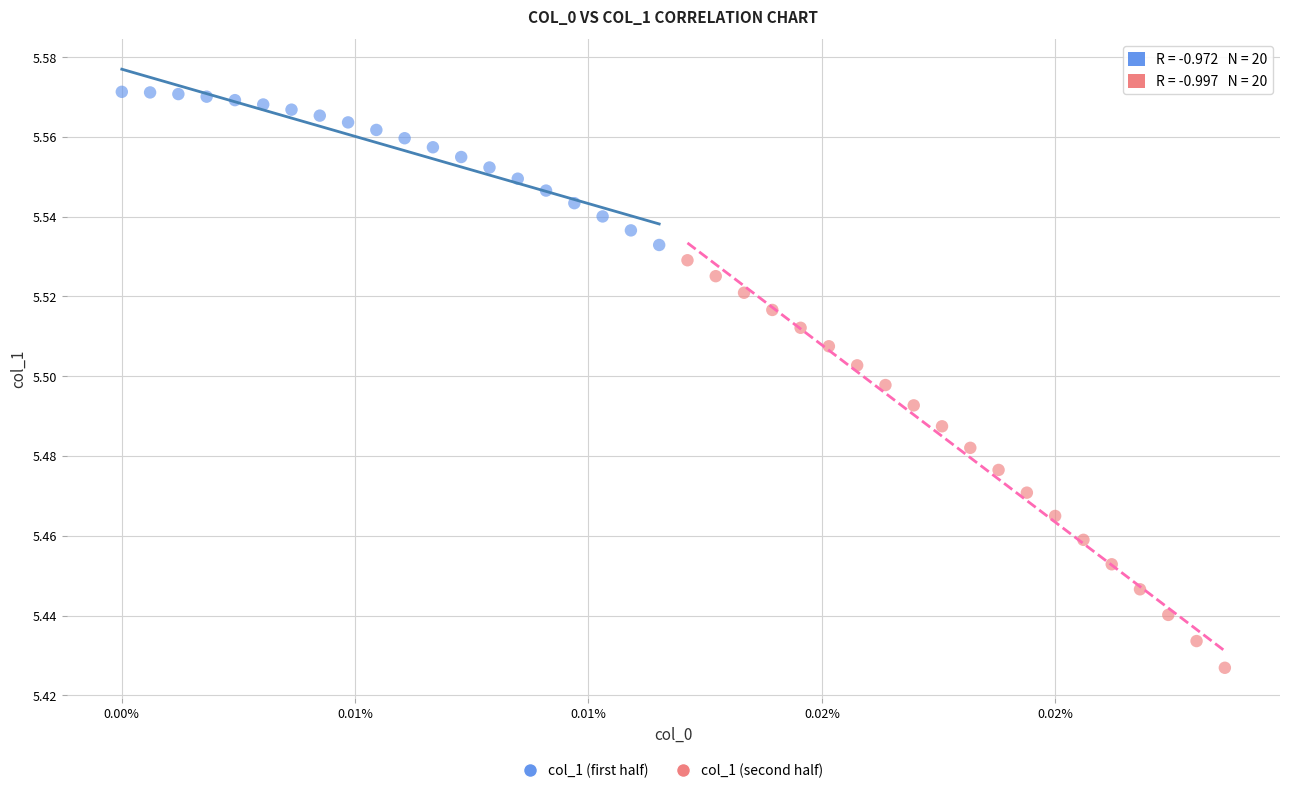

Which series reaches the maximum Y coordinate?

col_1 (first half)